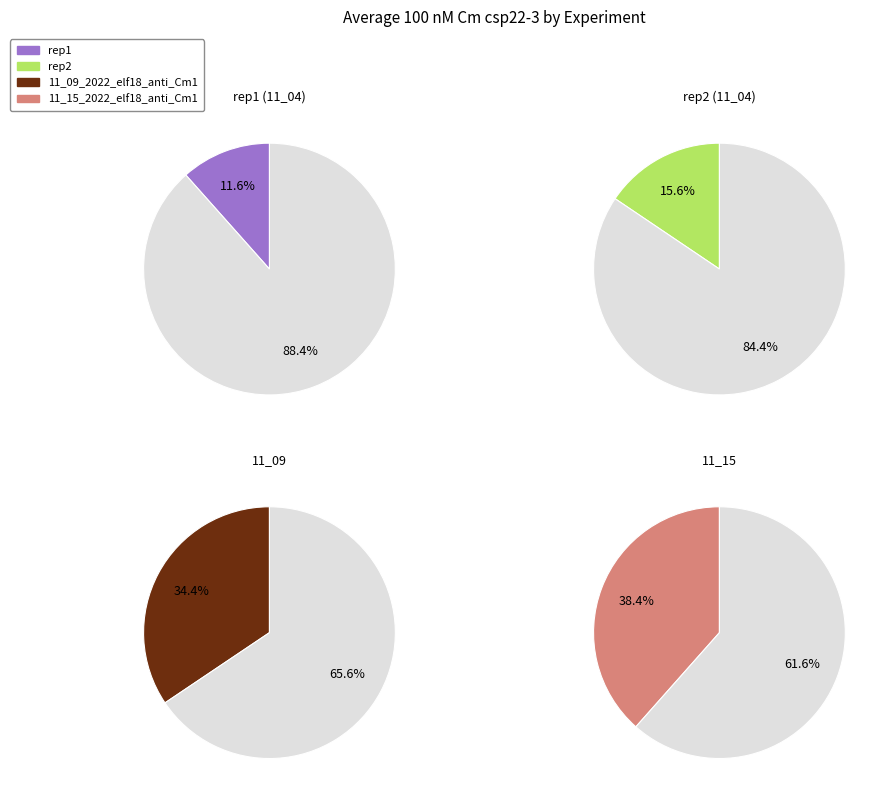

How much of the chart is everything except 11_15_2022_elf18_anti_Cm1?

61.6%